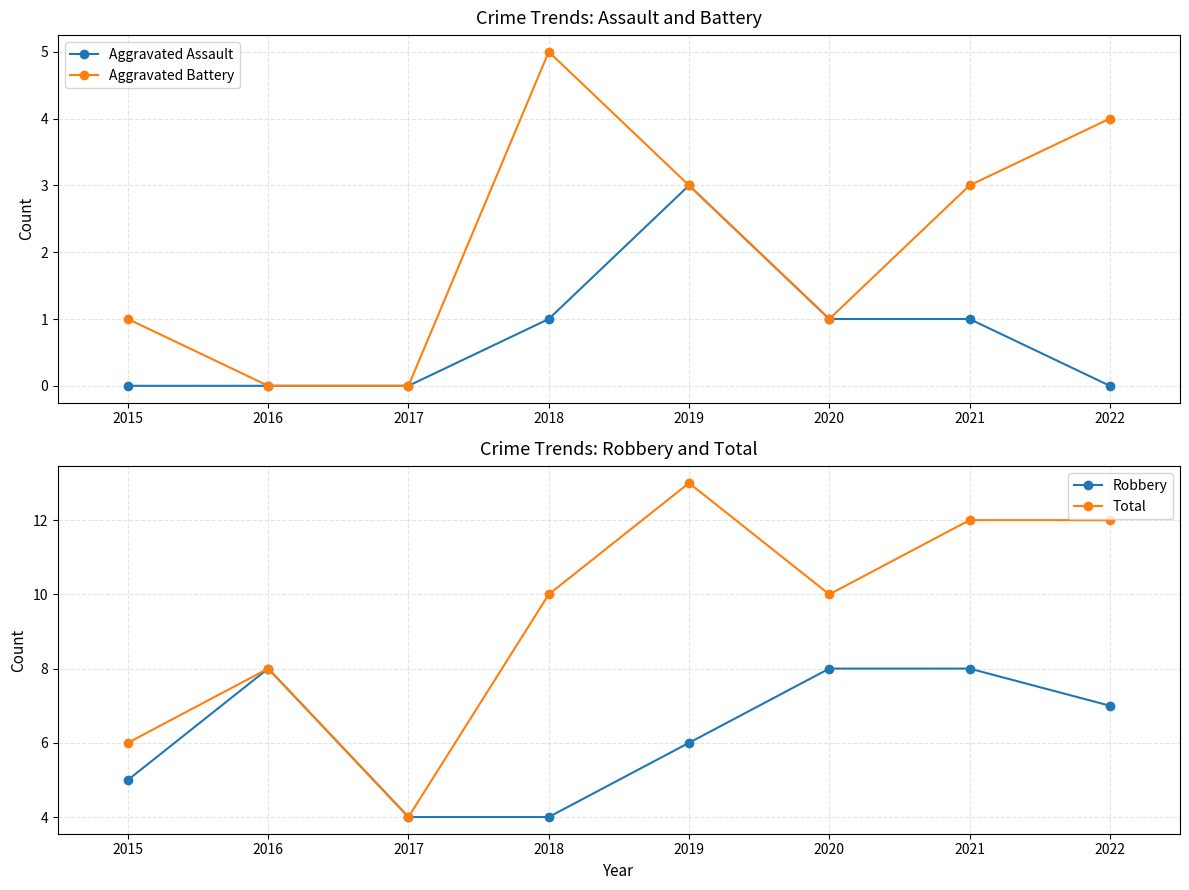

At which label does Aggravated Battery reach its peak?

2018